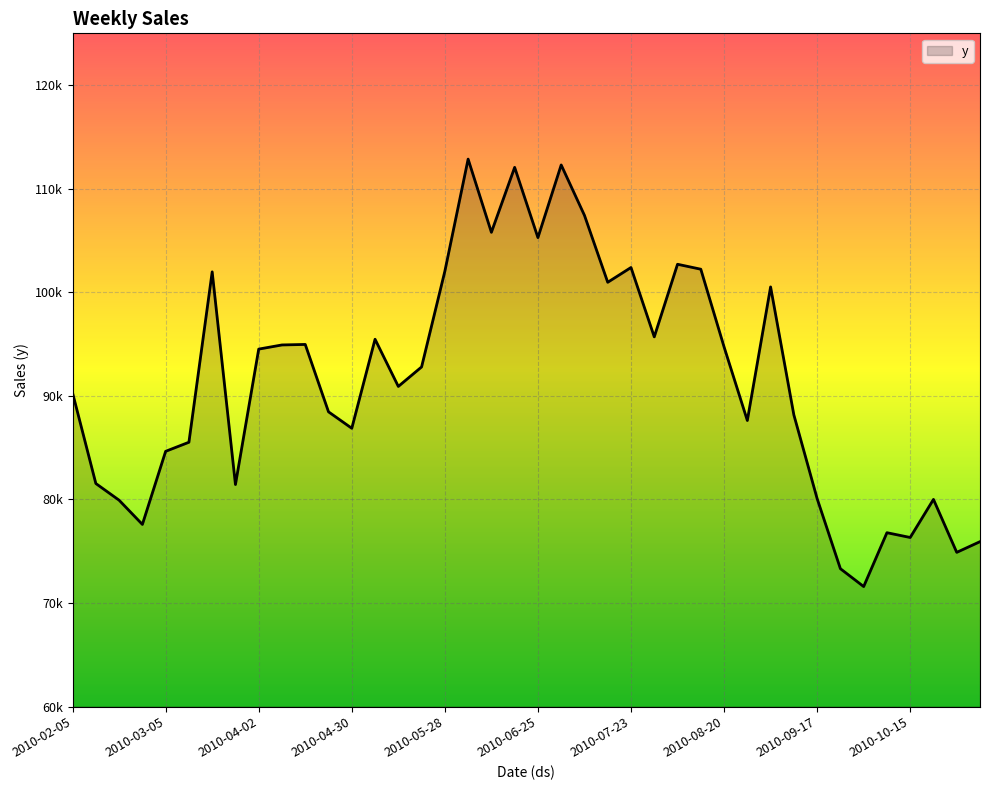

What is the greatest value displayed?

112856.1